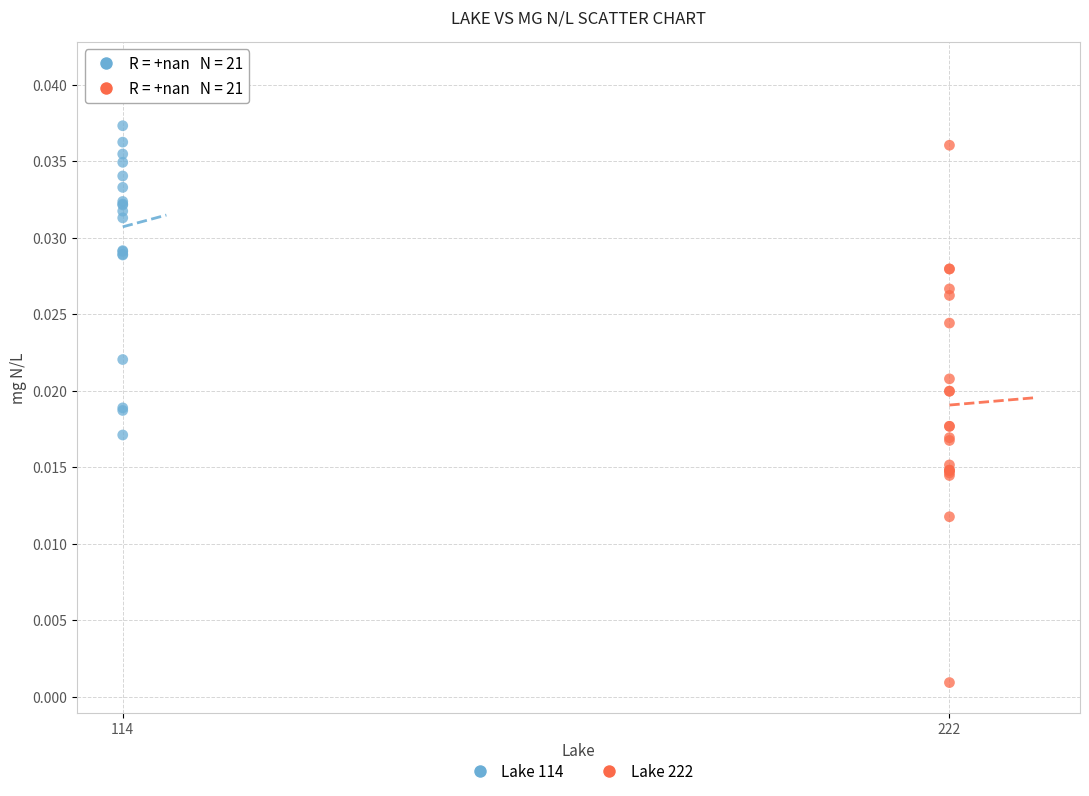

Which series reaches the minimum Y coordinate?

Lake 222